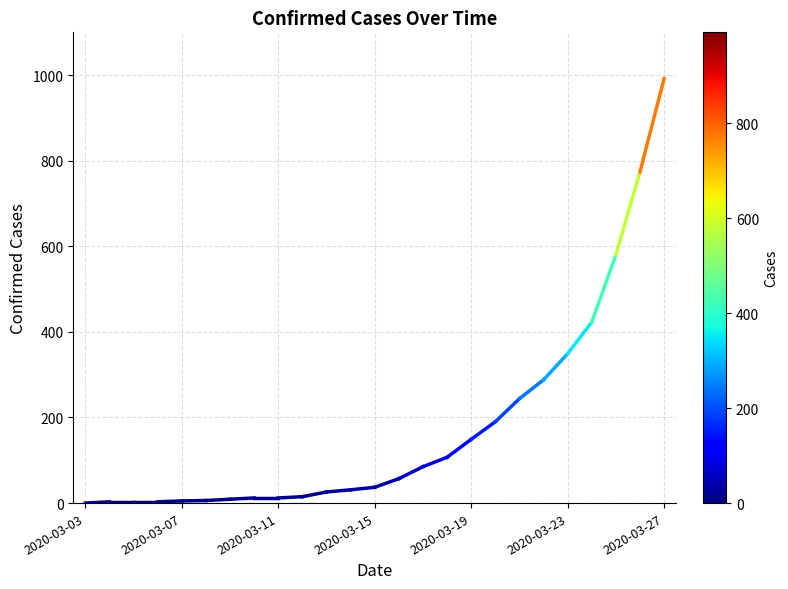

How many lines are shown in the chart?

1